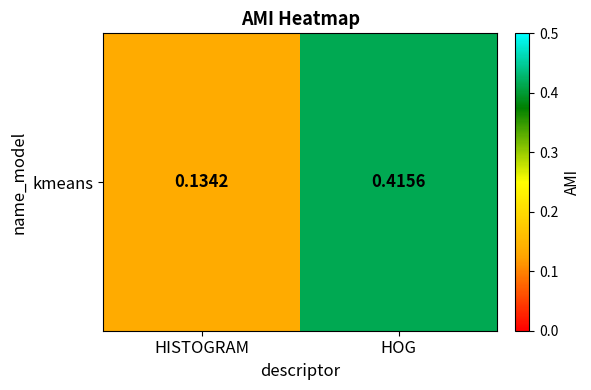

How many values are between 0 and 1?

2